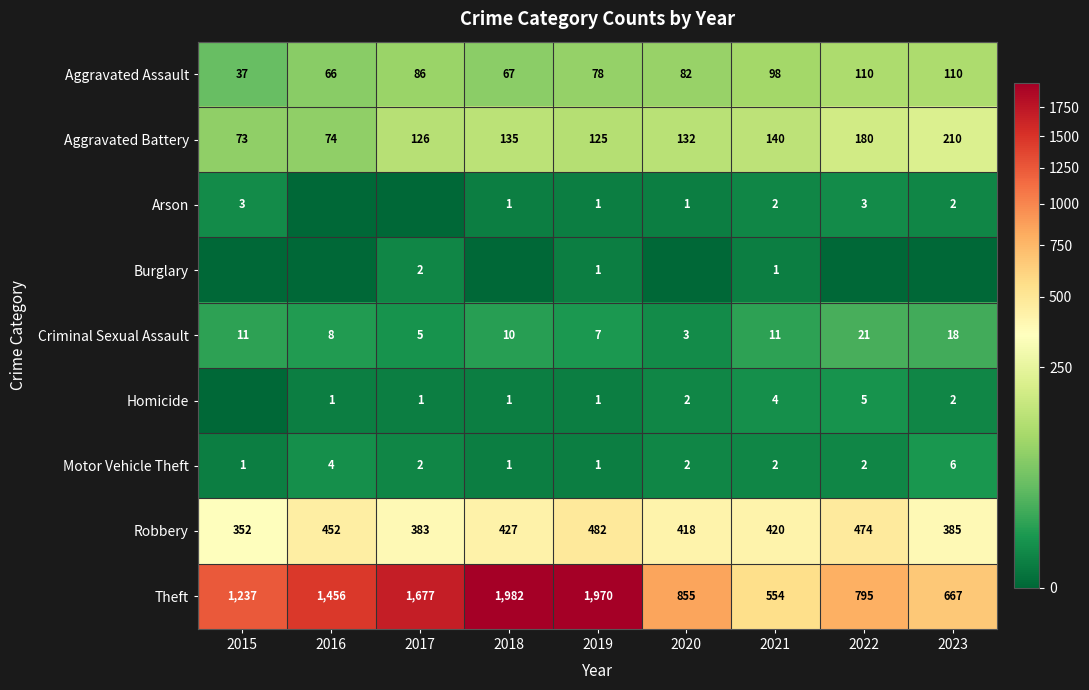

Where is Aggravated Assault nearest to the value 73?

2019